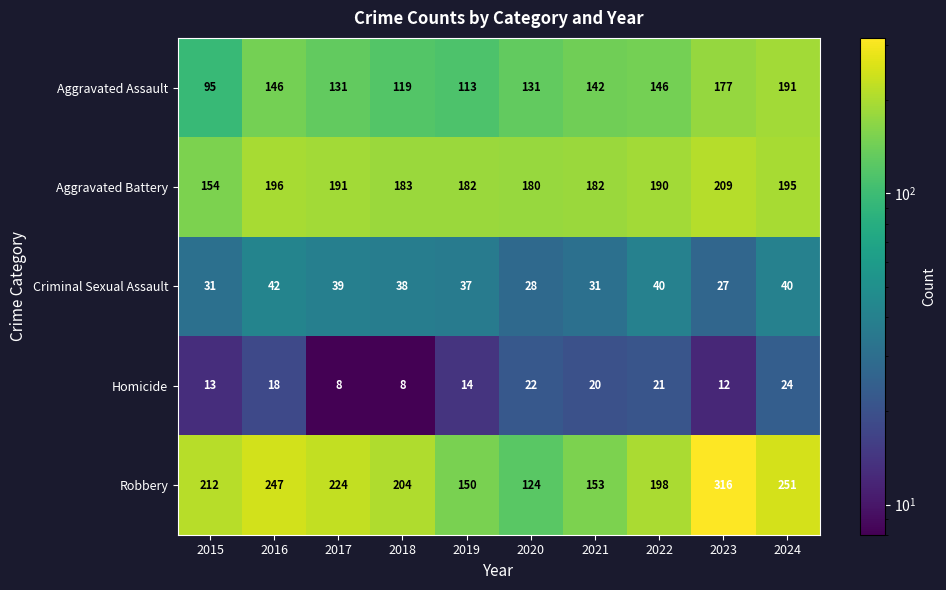

At which category is the sum across all series the highest?

2023